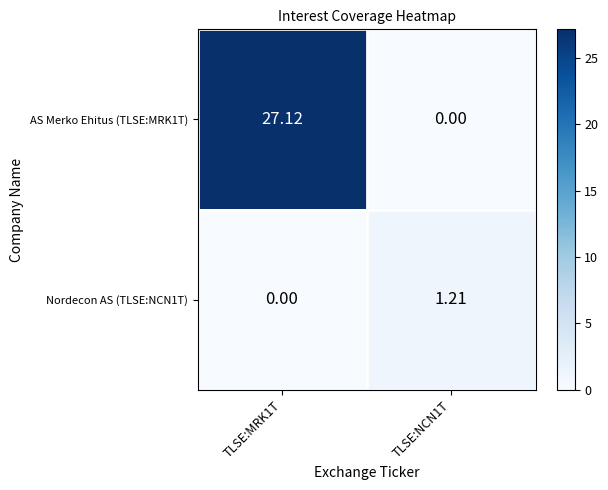

Rank the series by their average value, from lowest to highest.

Nordecon AS (TLSE:NCN1T), AS Merko Ehitus (TLSE:MRK1T)